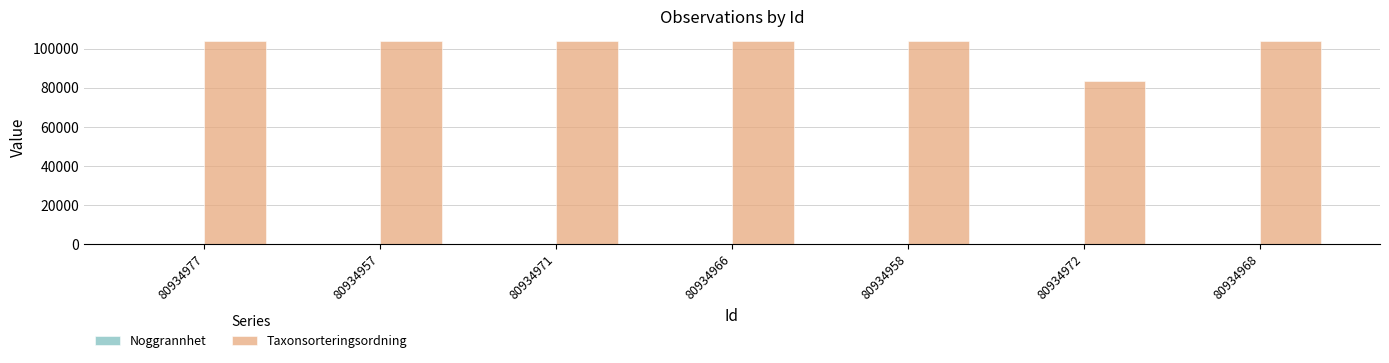

Are the bars horizontal?

No